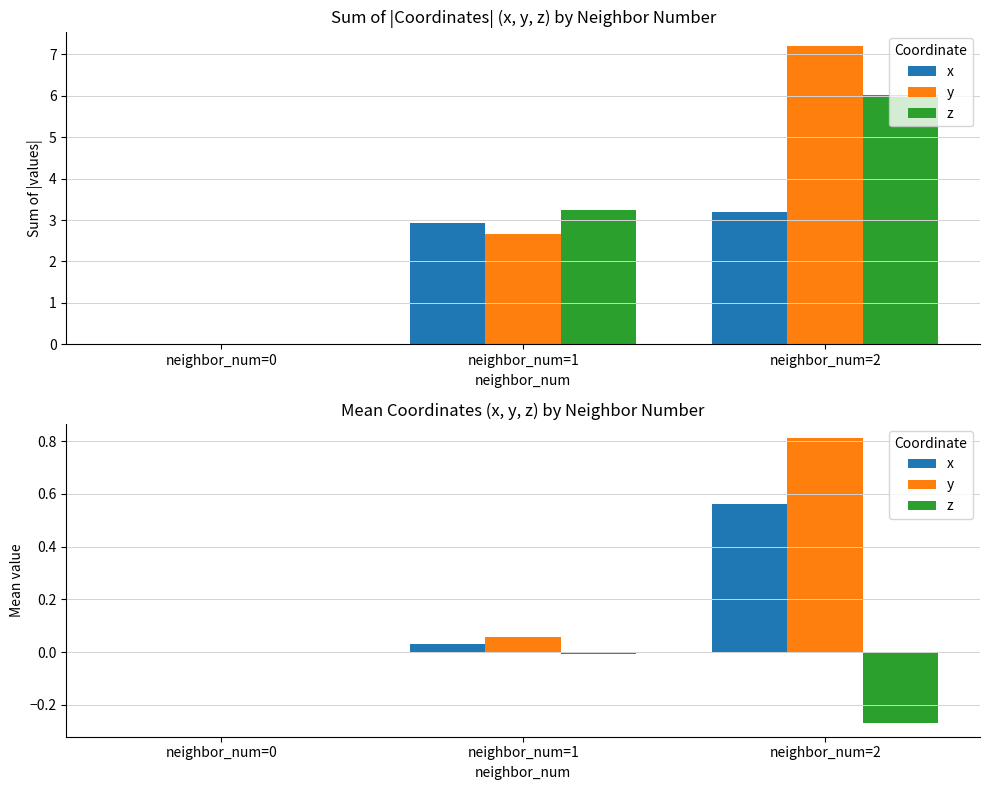

What is the difference between the x values at neighbor_num=0 and neighbor_num=2?

0.6